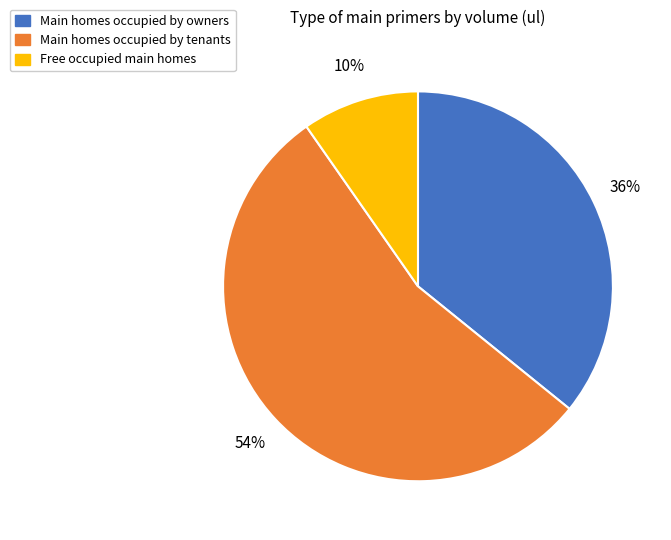

Does any single category account for the majority?

Yes